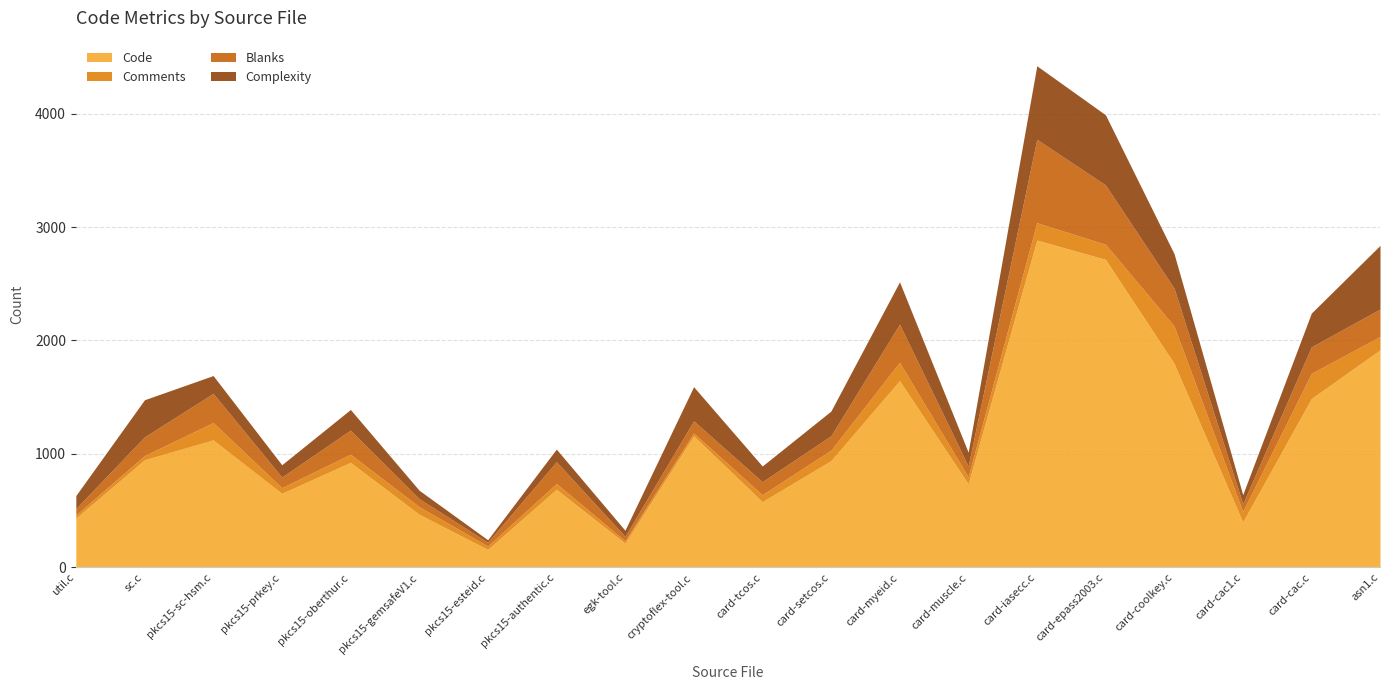

Does the chart display data point markers on the line(s)?

No